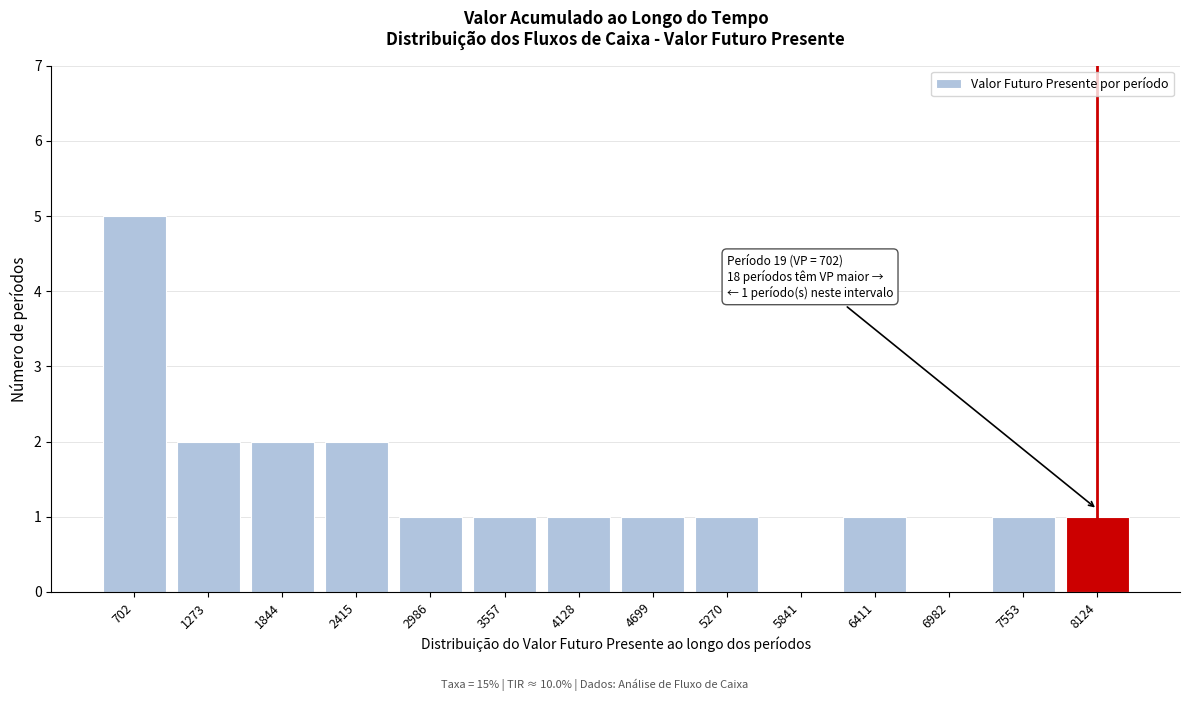

Reading right to left, what are all the values shown in this chart?

8124=1	7553=1	6982=0	6411=1	5841=0	5270=1	4699=1	4128=1	3557=1	2986=1	2415=2	1844=2	1273=2	702=5